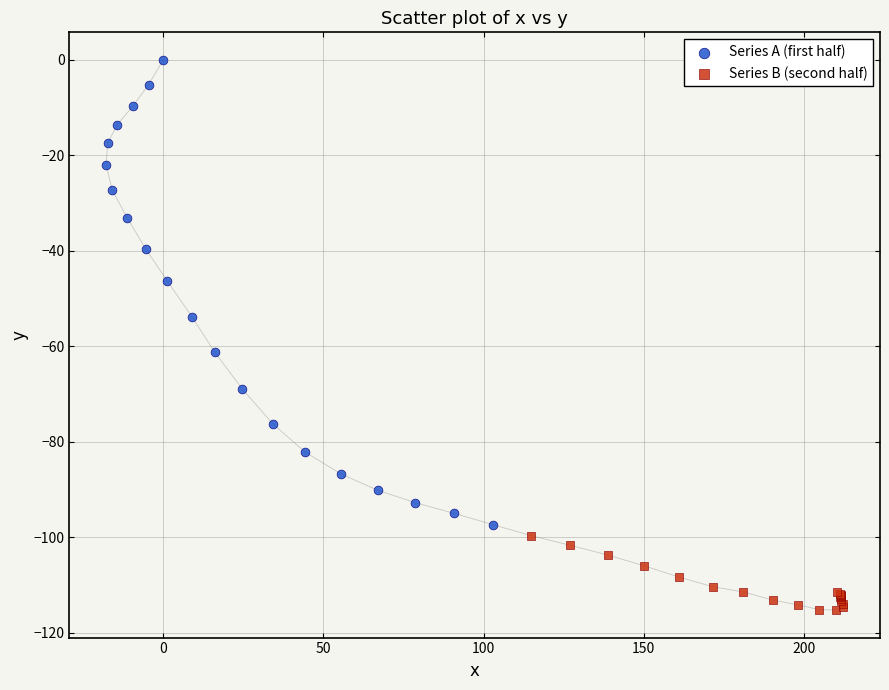

Which series reaches the minimum Y coordinate?

Series B (second half)